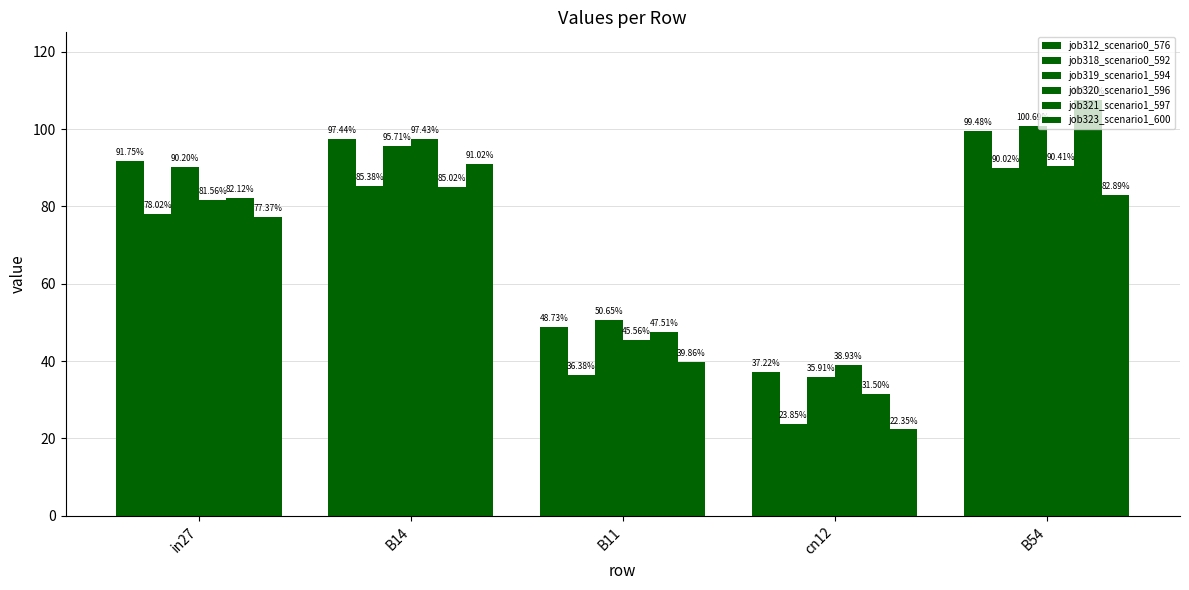

At which label does job323_scenario1_600 reach its peak?

B14